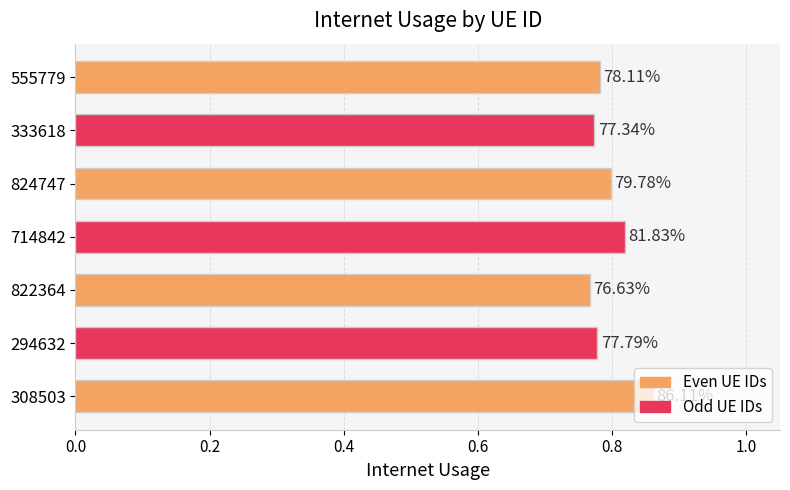

Does the chart contain any negative values?

No